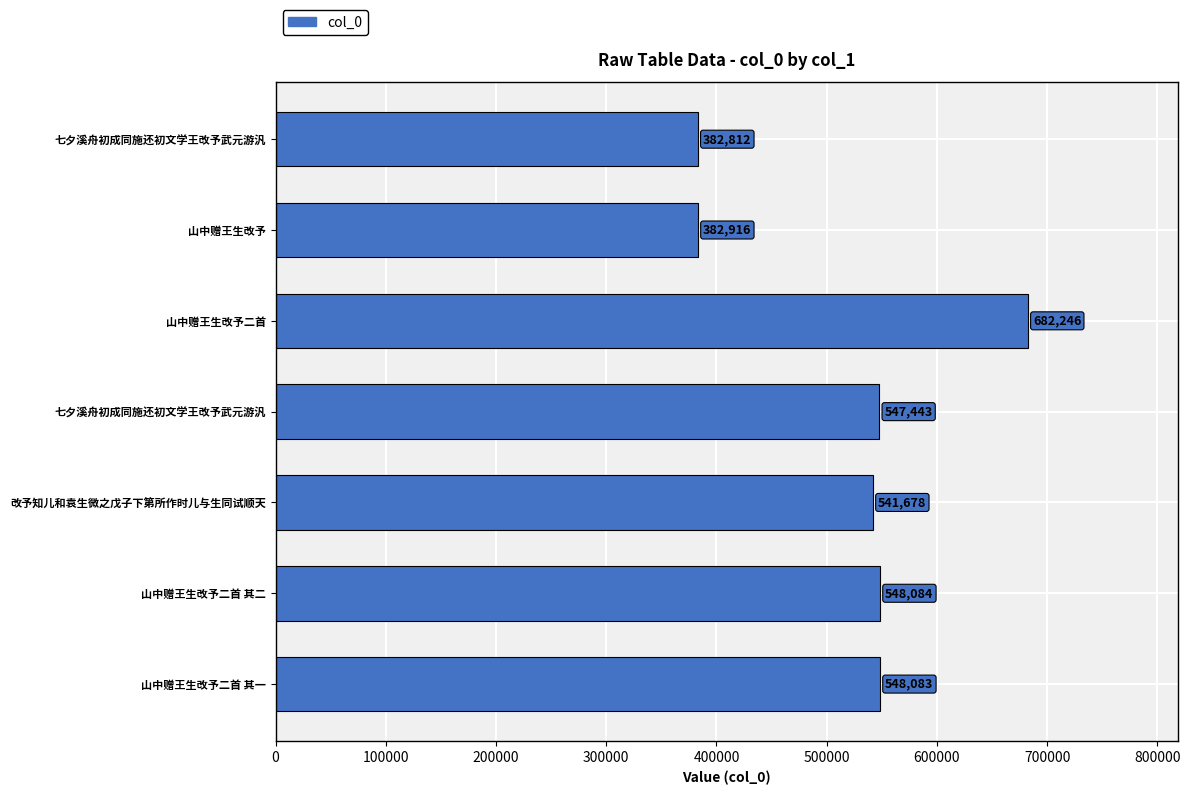

How many data points are less than 547443?

3